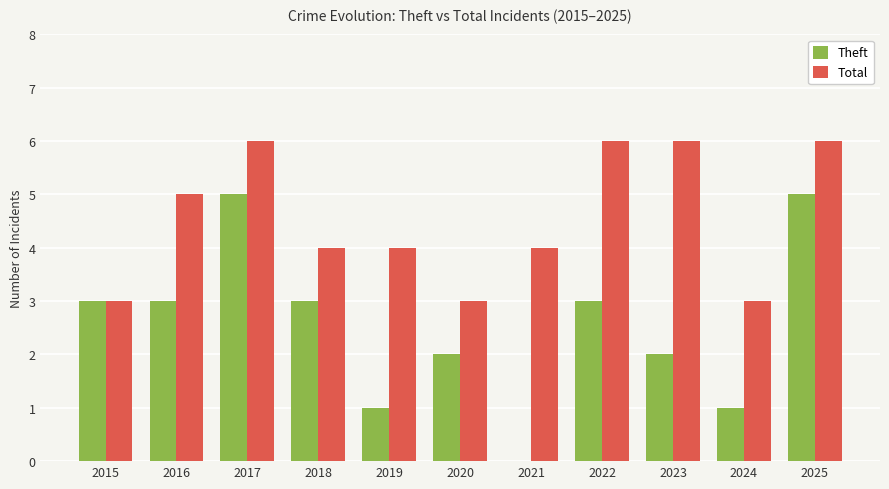

Are the bars horizontal?

No